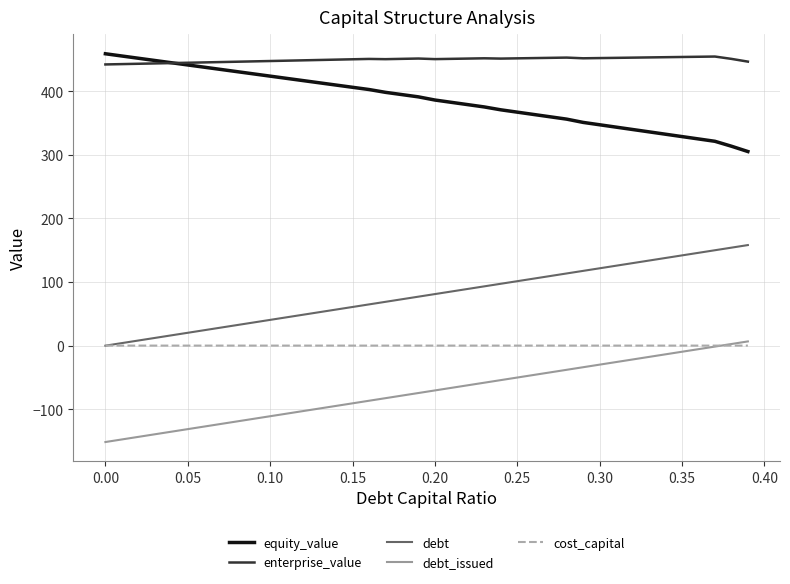

Which series ends up on top after the final intersection of enterprise_value and equity_value?

enterprise_value